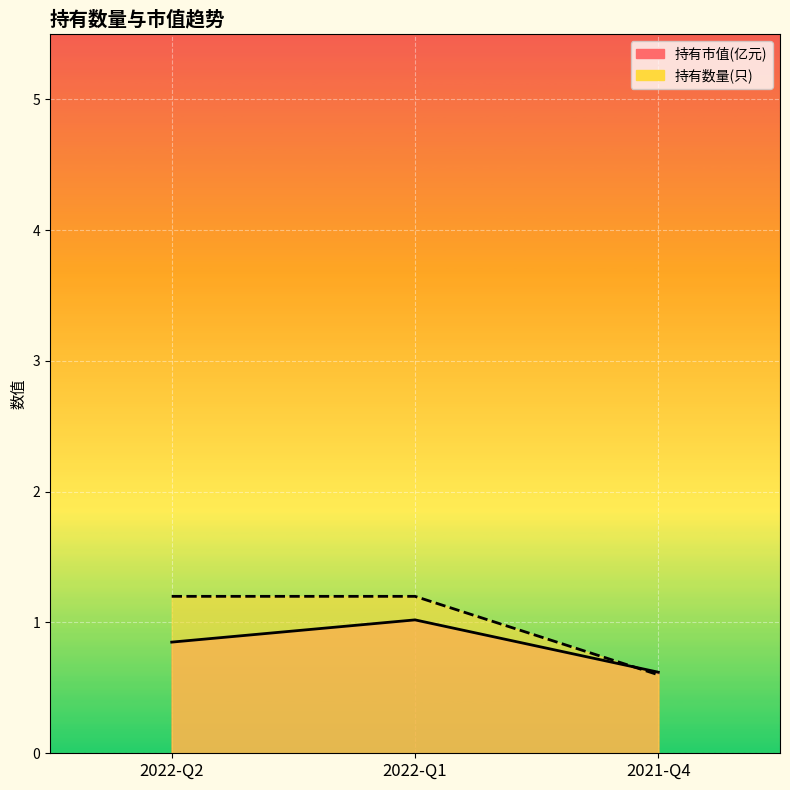

Where does the 持有数量(只) series first go above 1?

2022-Q2